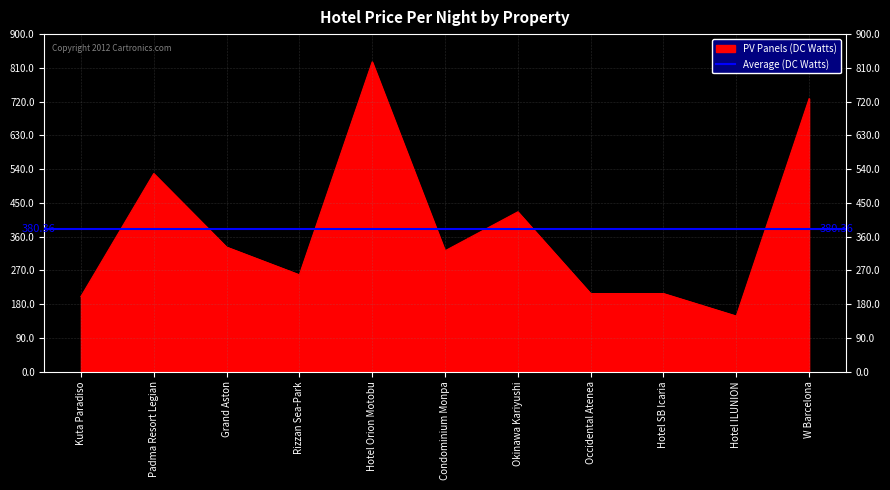

Where does the data first go above 322?

Padma Resort Legian